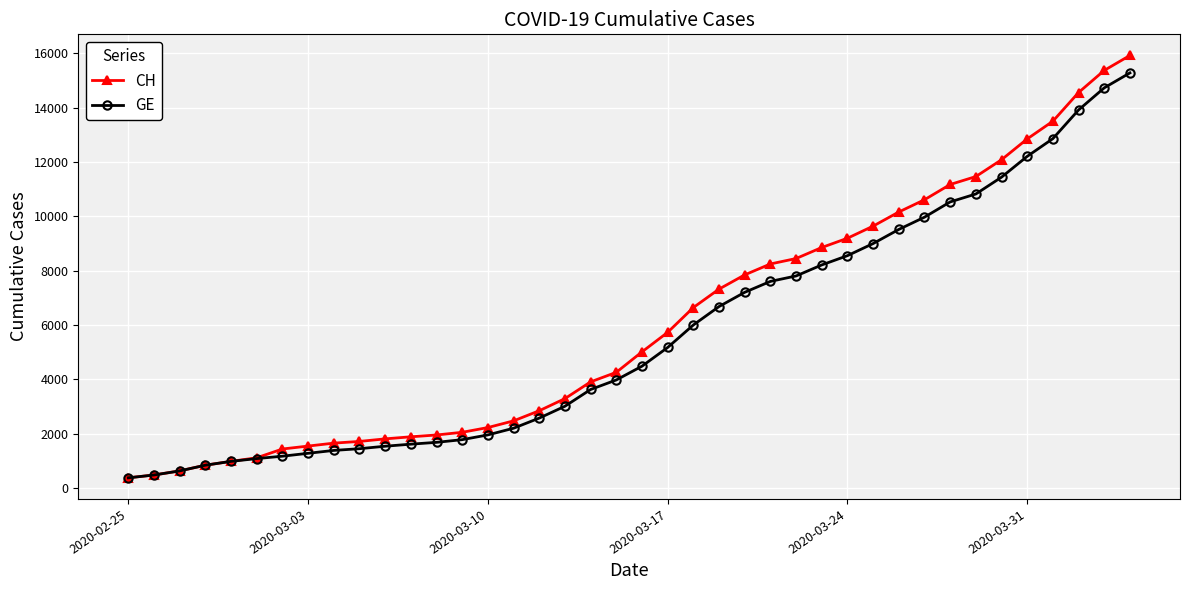

What is the value of the GE point at the 37th from the left?

12863